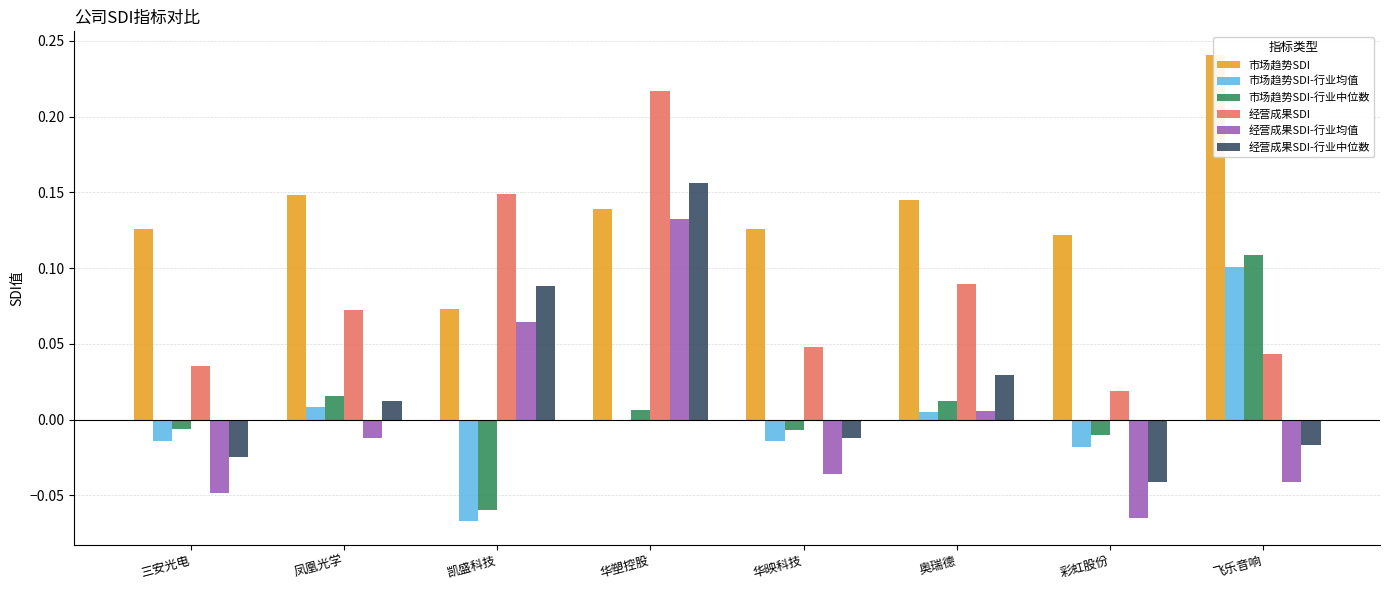

The value of 经营成果SDI at 飞乐音响 is 0.0. True or false?

True